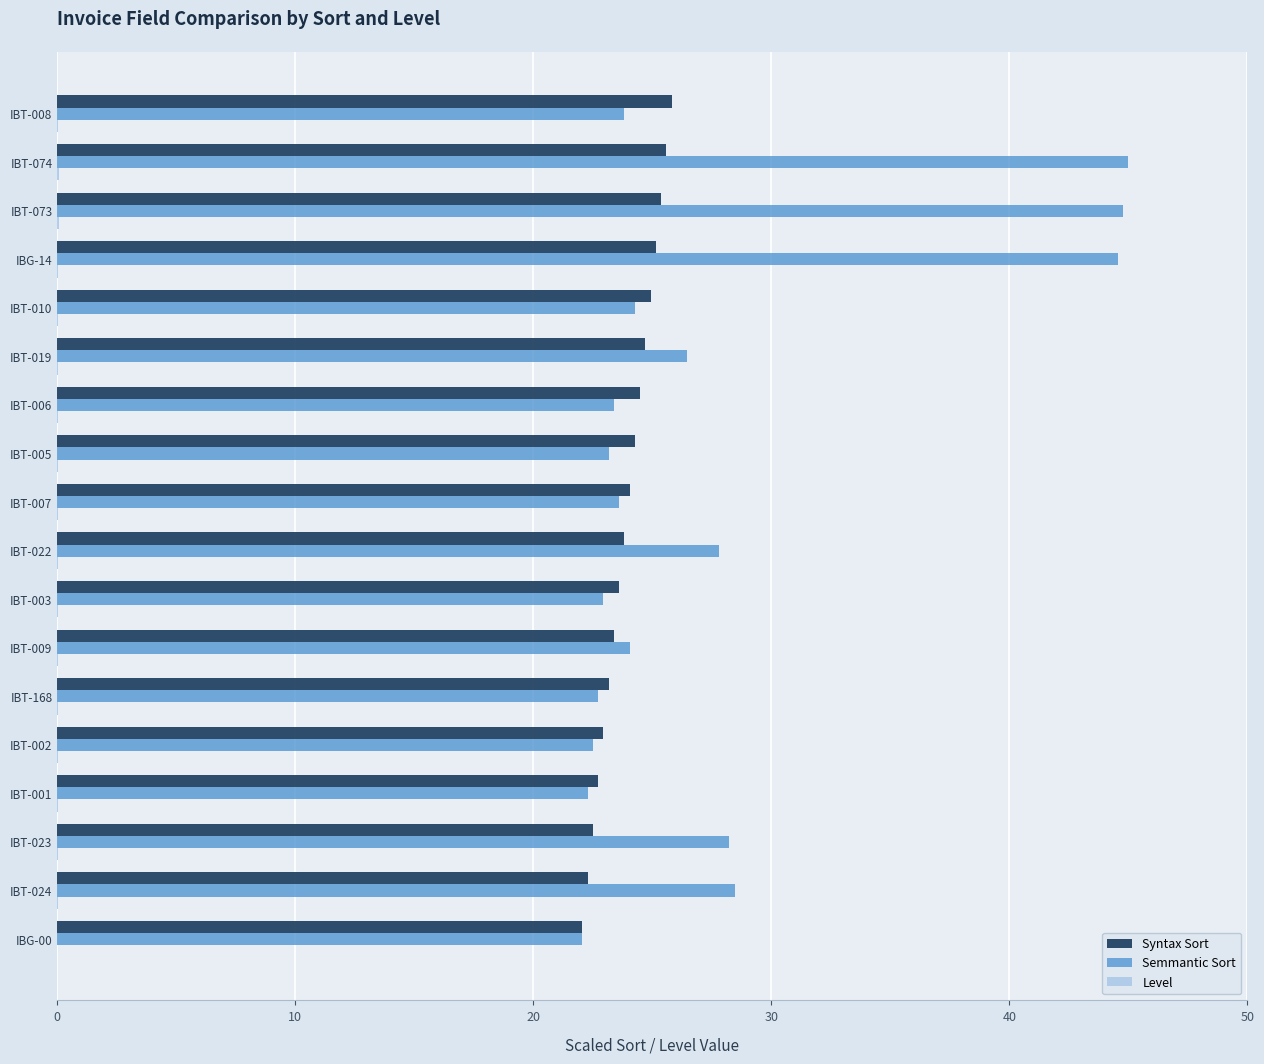

Is it true that Semmantic Sort equals 14.5 at IBT-007?

False